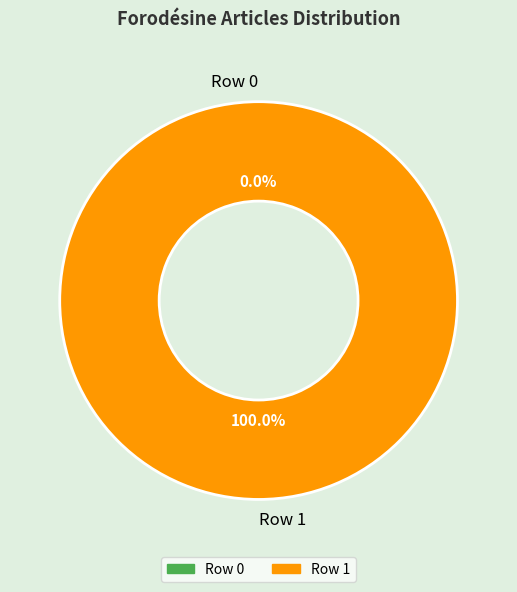

To the nearest percent, what is the combined percentage of Row 0 and Row 1?

100%